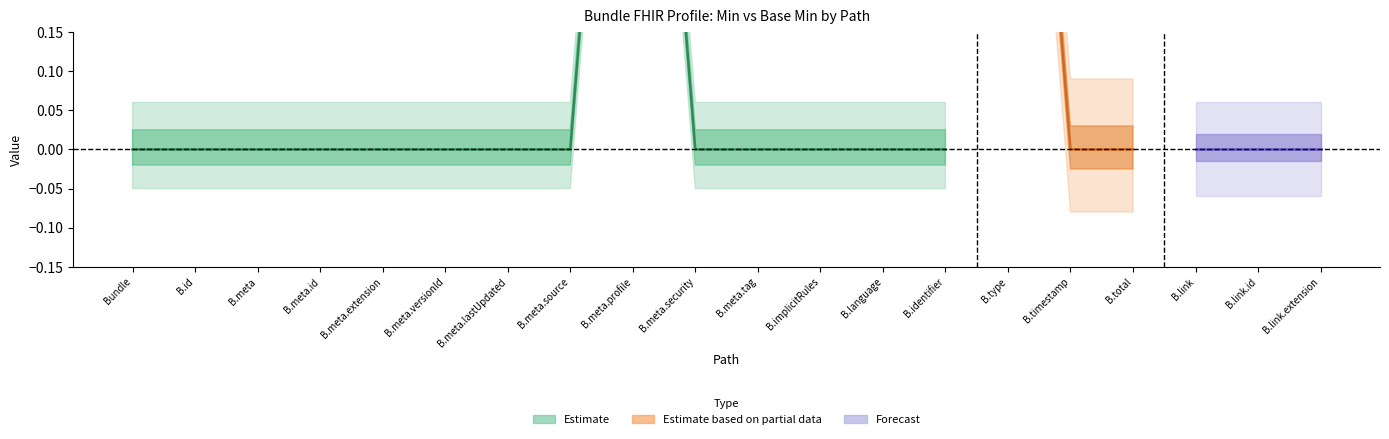

What is the maximum value shown in the chart?

1